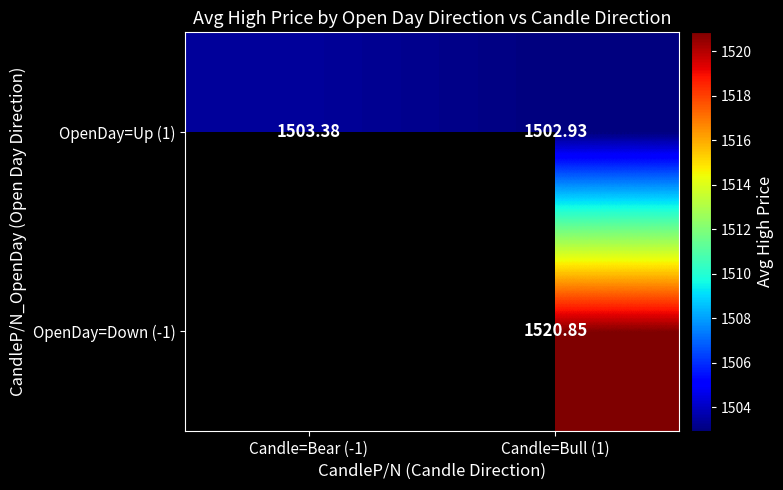

What is the sum of the OpenDay=Up (1) values at Candle=Bear (-1) and Candle=Bull (1)?

3006.3